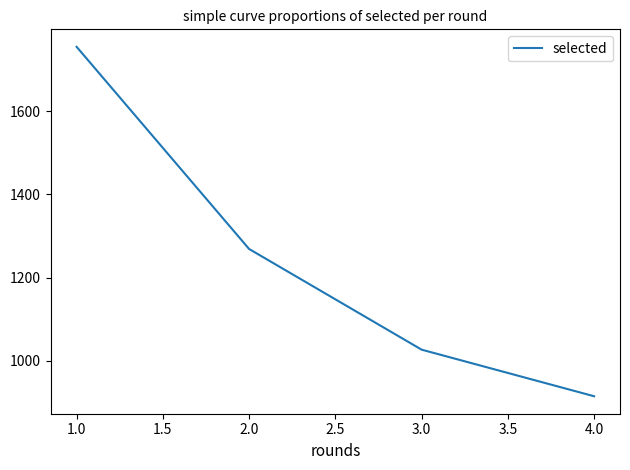

True or false: there are more than 0 points higher than both neighbors.

False